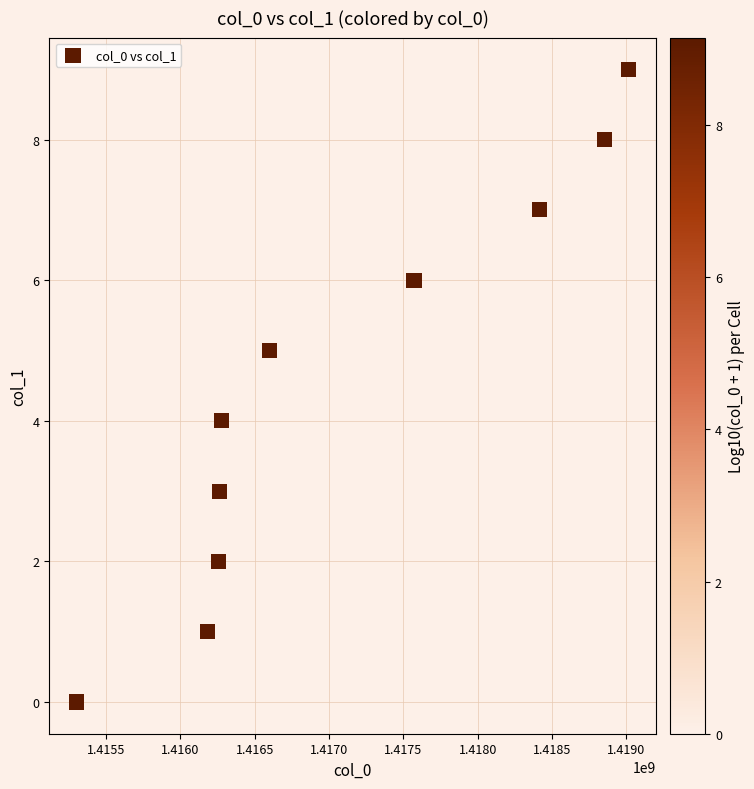

What is the range of X values (max minus min)?

3708015